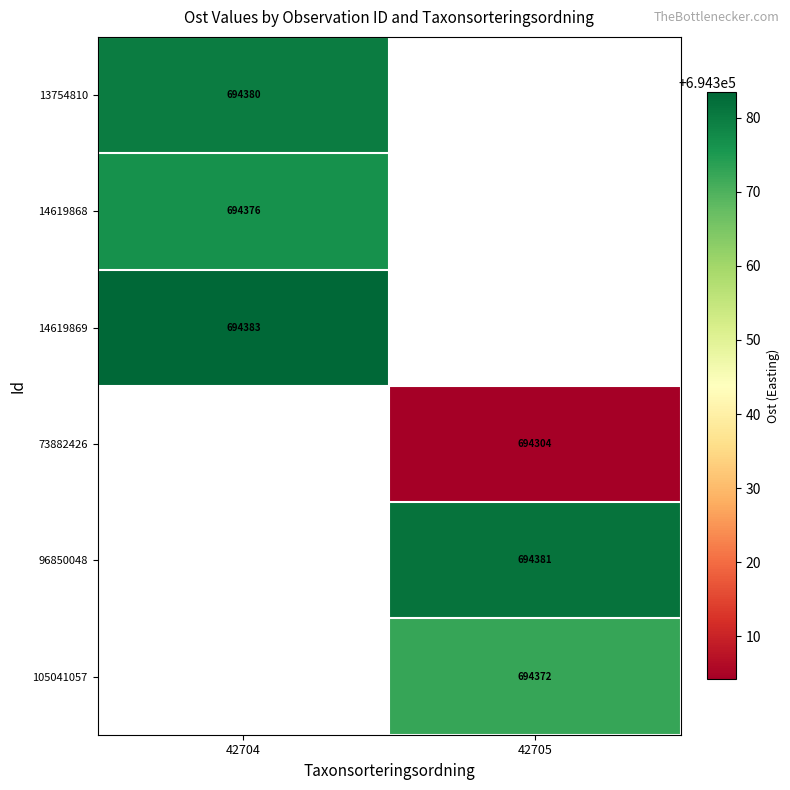

True or false: 73882426 has a value of 694304.2 at 42705.

True